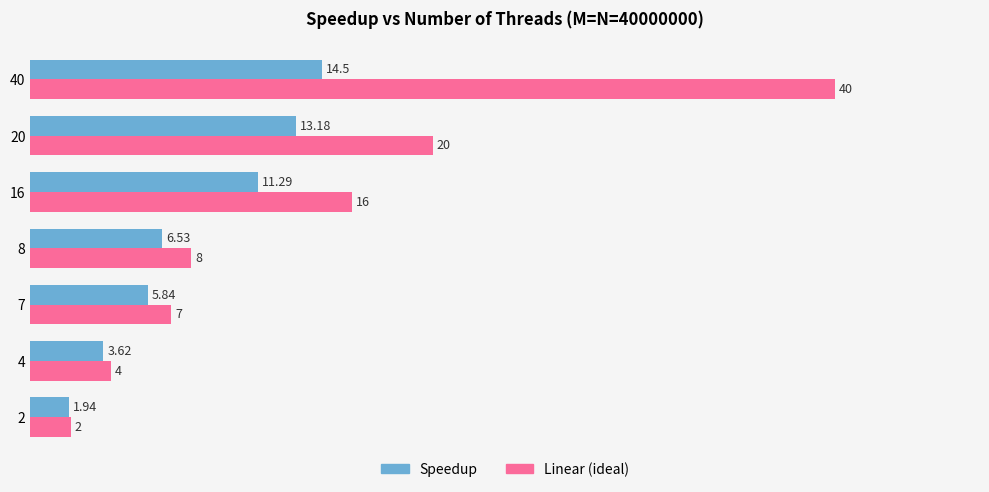

List the labels in order of Speedup value, smallest first.

2, 4, 7, 8, 16, 20, 40